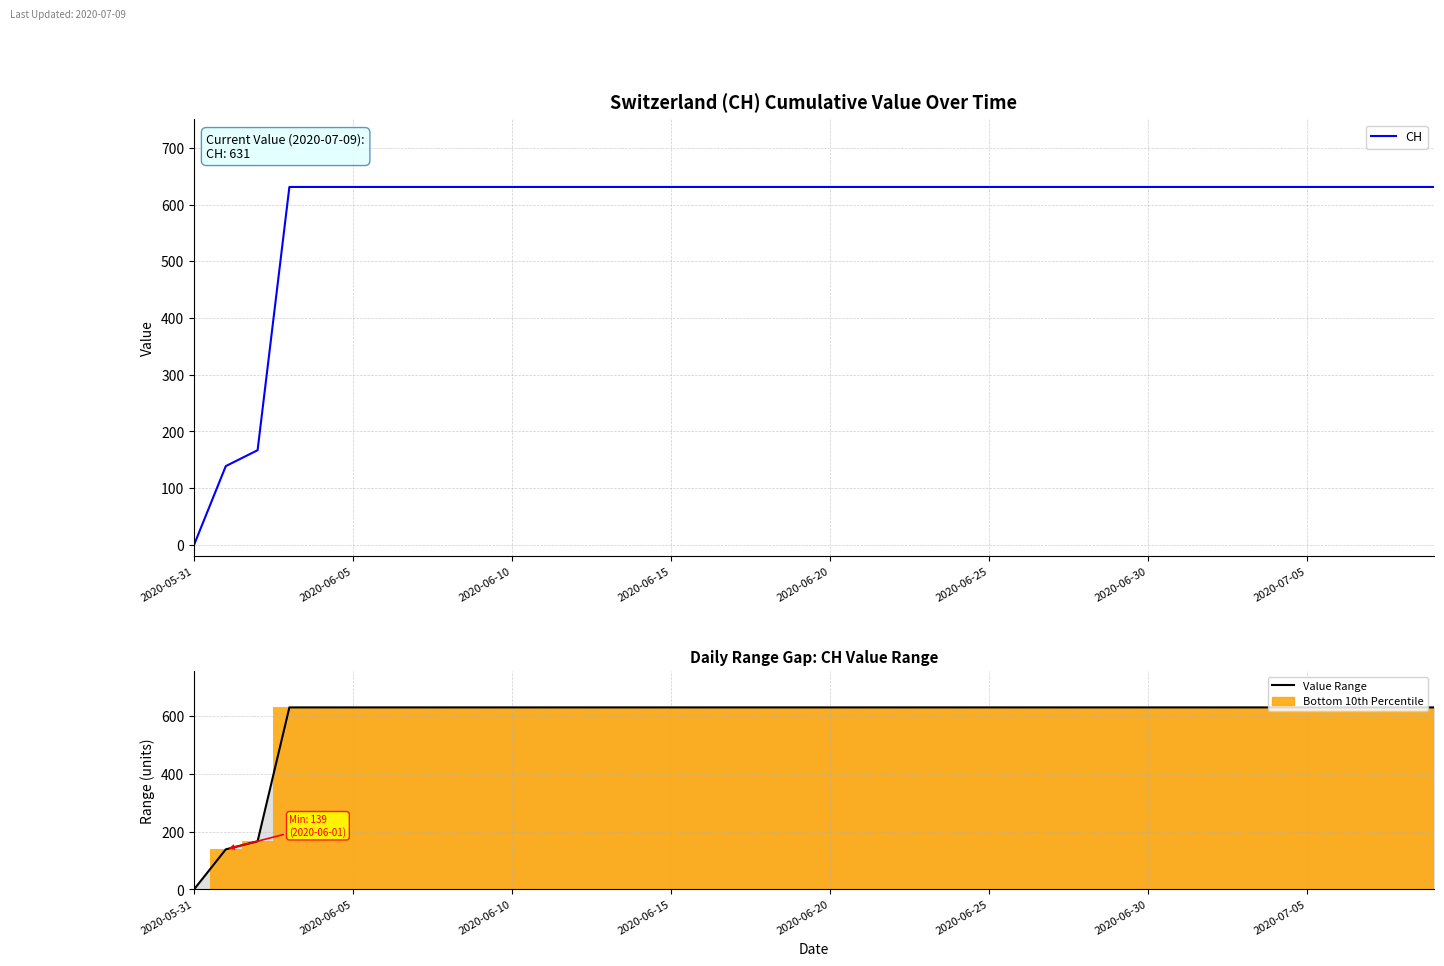

How many positive values does the Value Range series have?

39